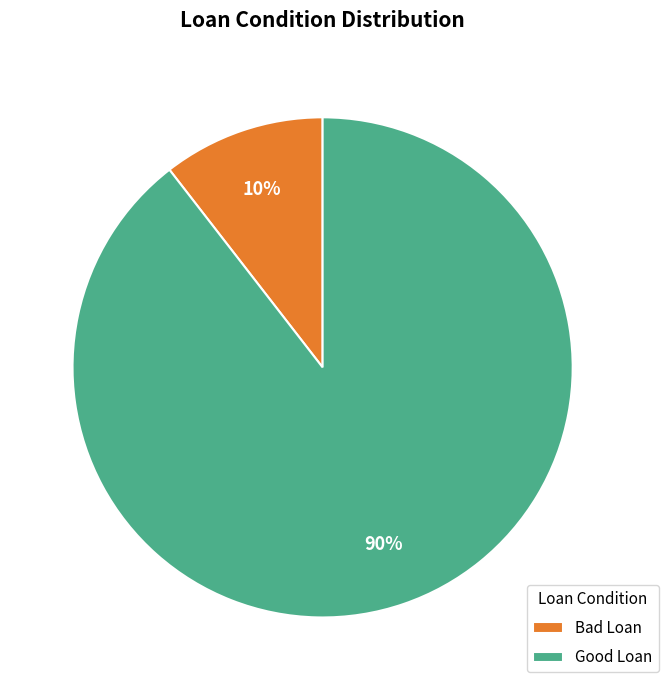

Between Bad Loan and Good Loan, which is larger?

Good Loan